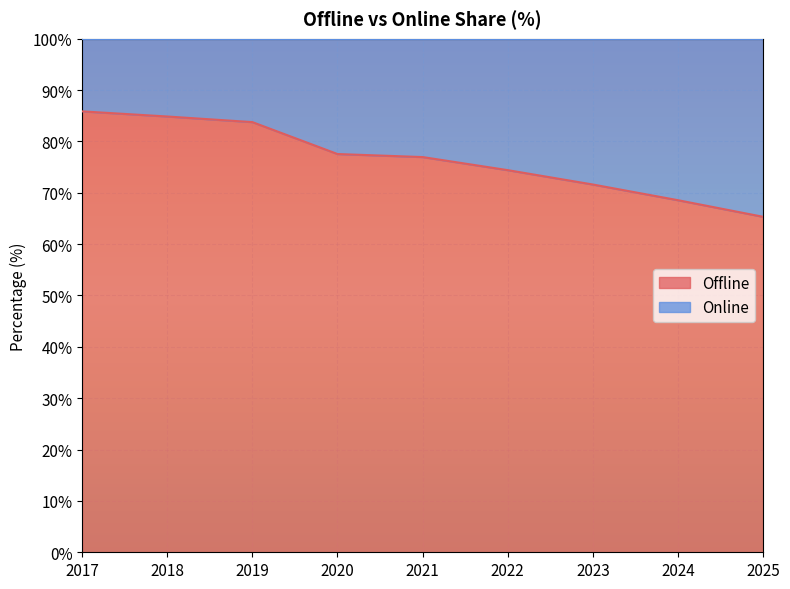

List the labels in order of value, largest first.

2017, 2018, 2019, 2020, 2021, 2022, 2023, 2024, 2025